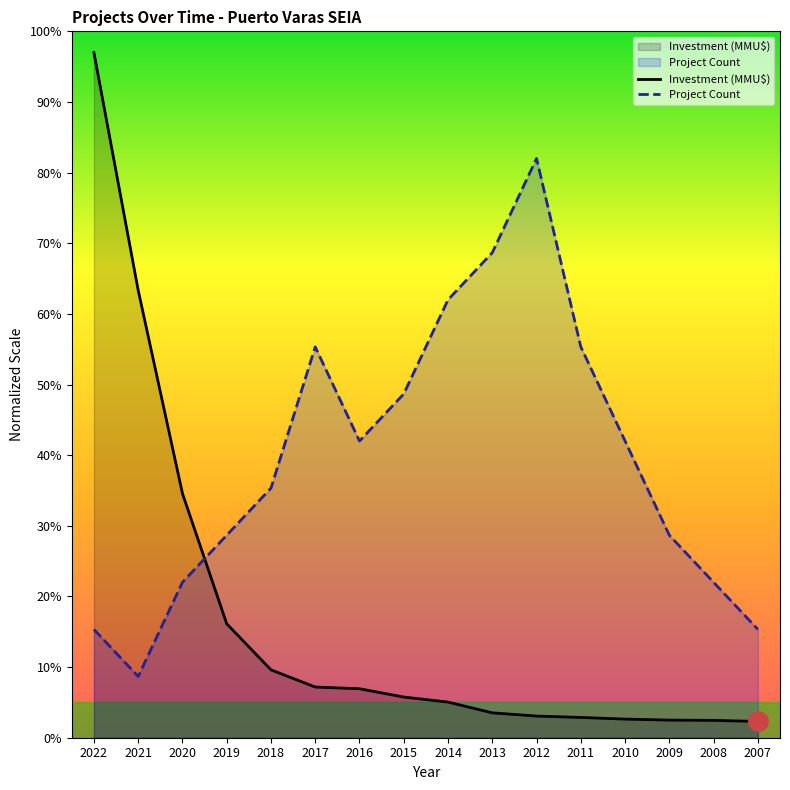

How many data points in Investment (MMU$) are above 5?

9